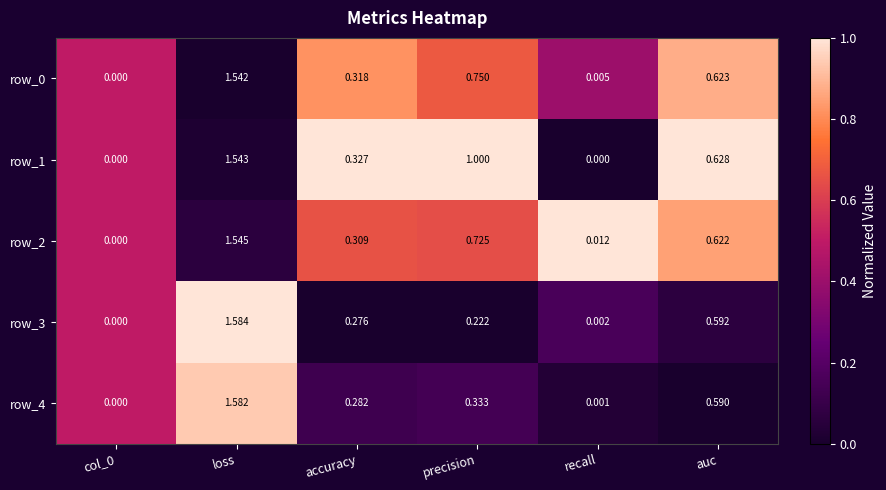

True or false: row_1 has a value of -0.5 at recall.

False